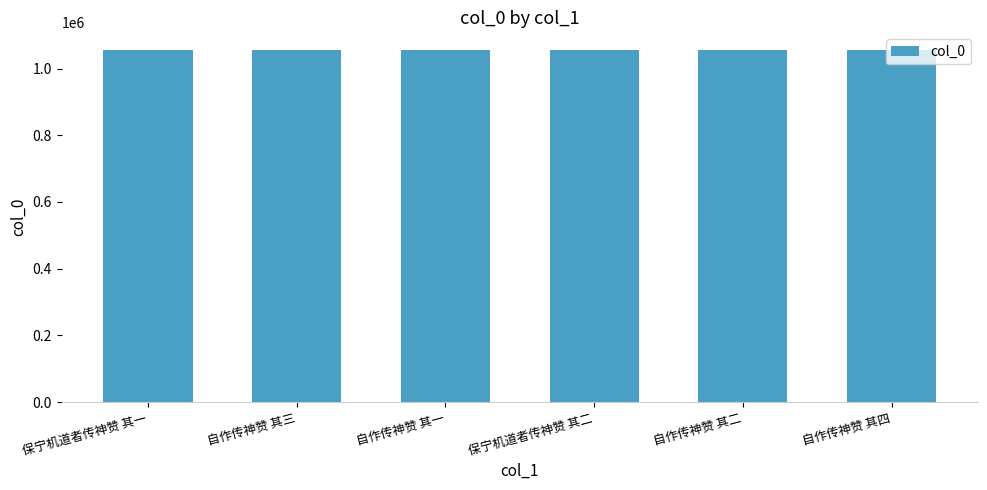

The chart shows a value of 1055797 at 自作传神赞 其二. True or false?

True